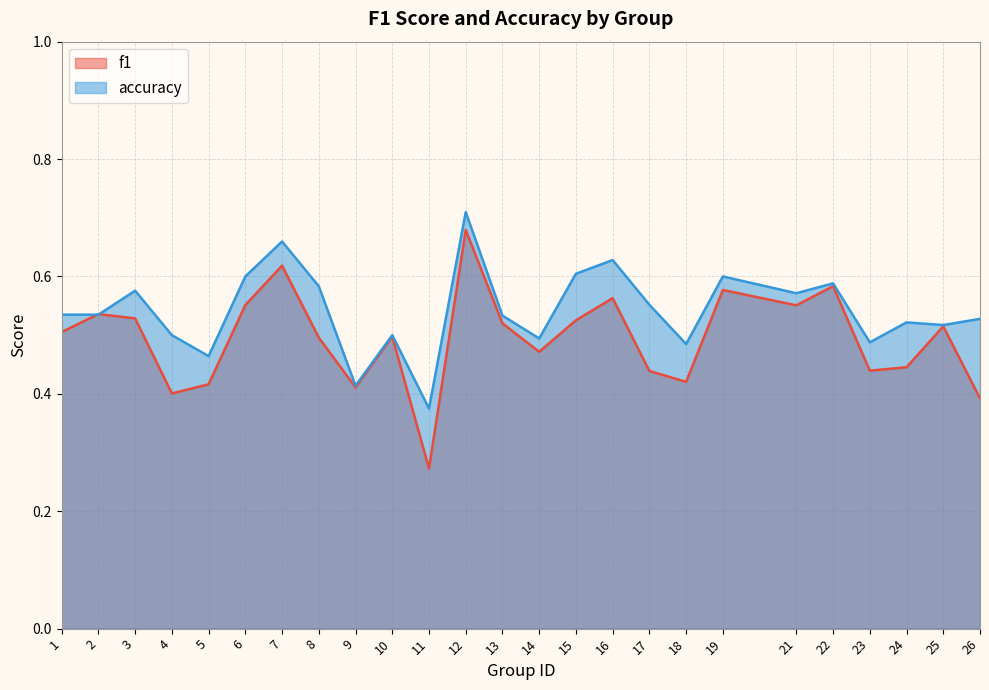

At 17, list the series in order from largest to smallest.

accuracy, f1